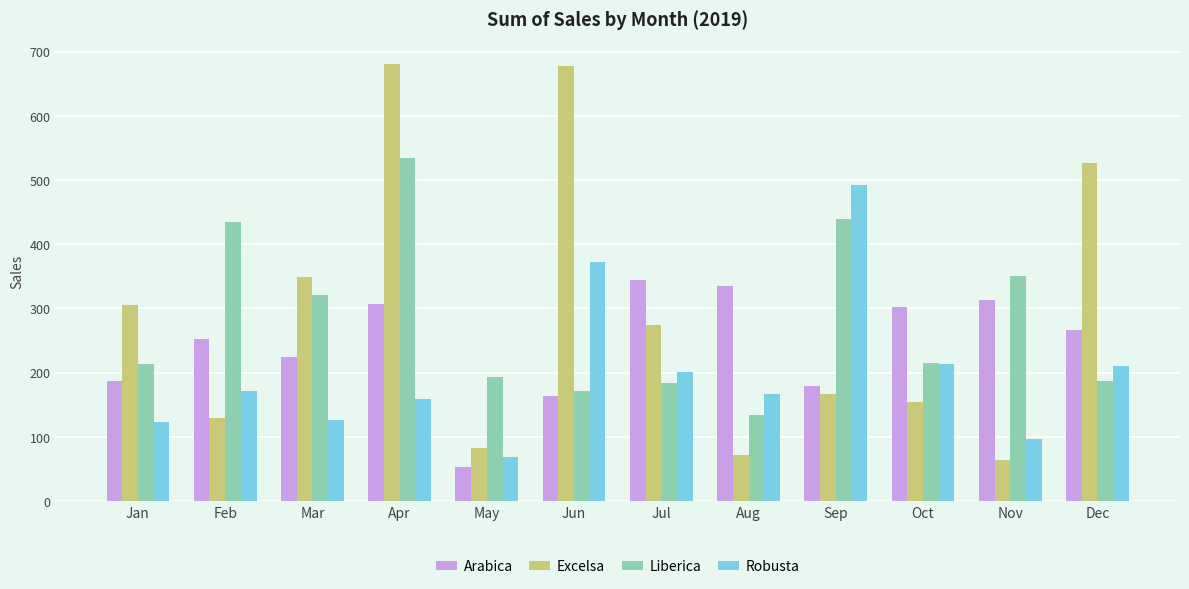

At how many categories does at least one series exceed 90?

12